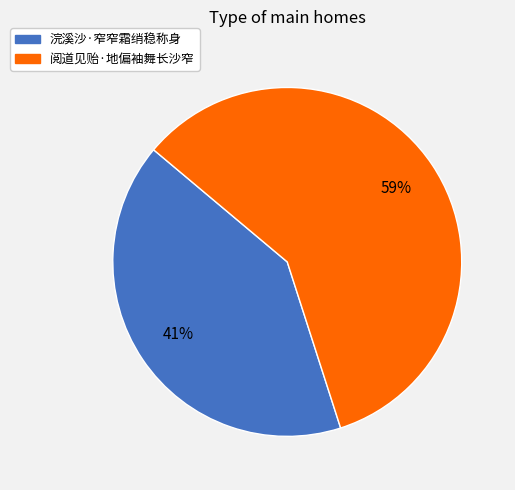

What percentage is the 浣溪沙·窄窄霜绡稳称身 slice, to the nearest percent?

41%